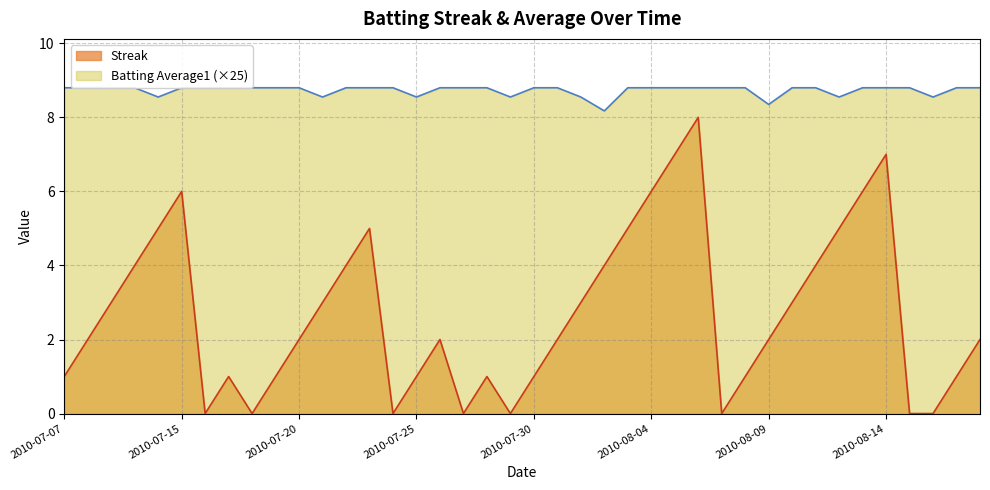

How many interior local valleys does the Streak series have?

6